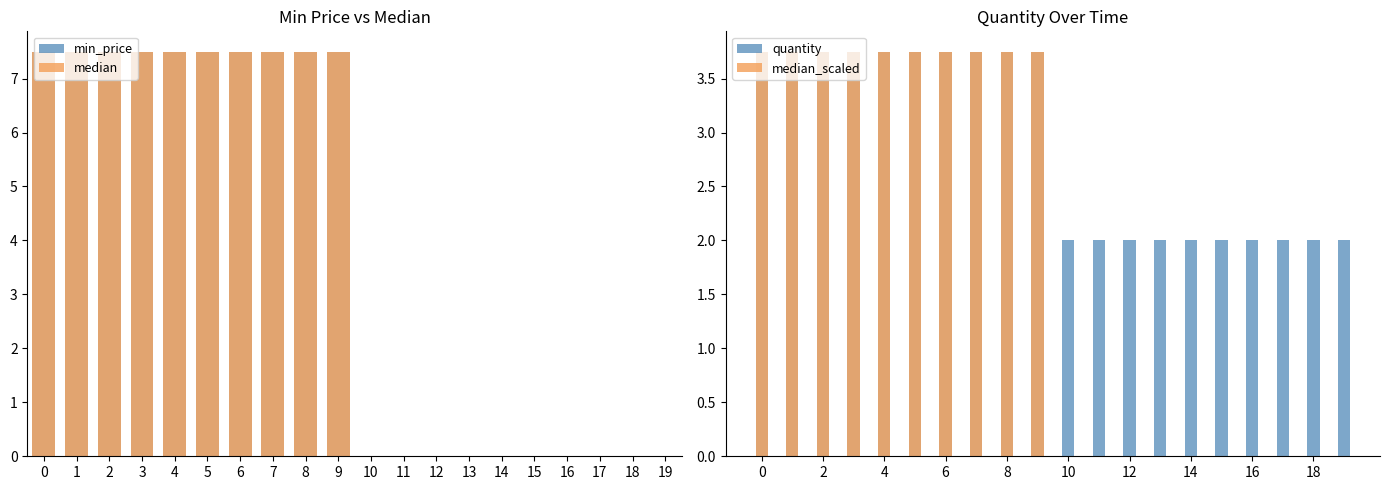

Is it true that median equals 2.3 at 9?

False